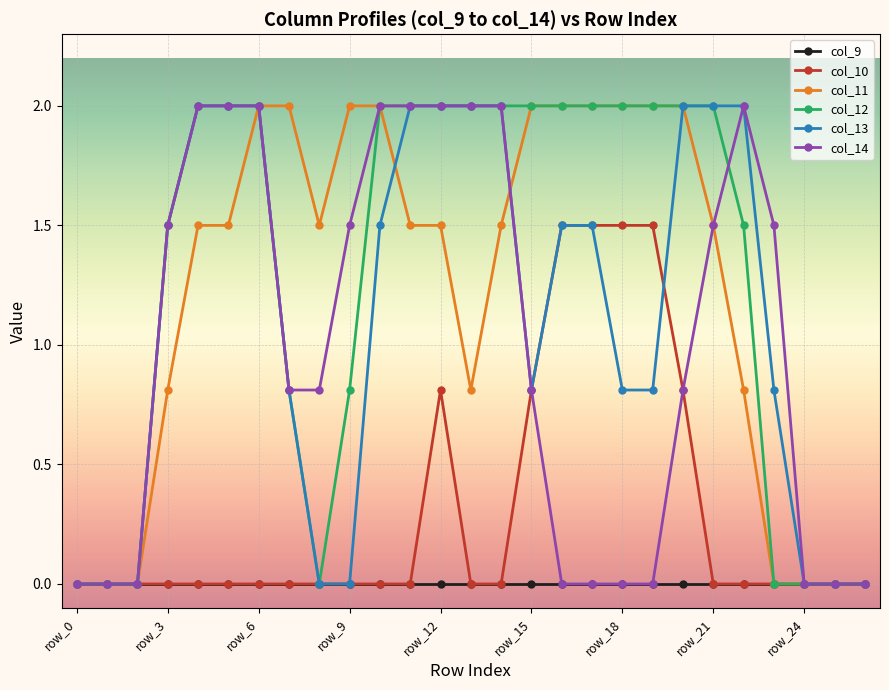

At how many categories does at least one series exceed 1?

21